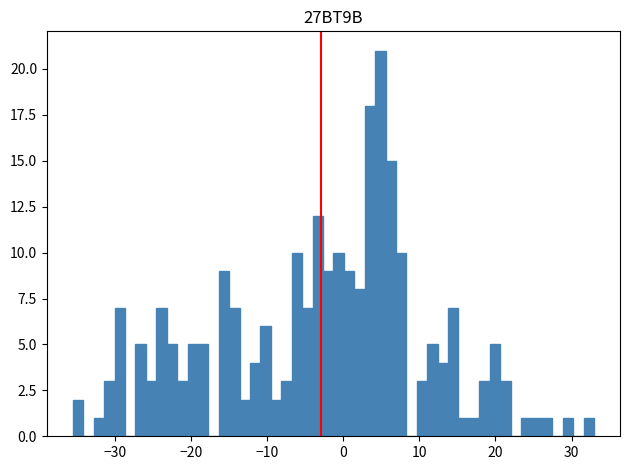

Read against the x-axis, roughly where is the centre of the tallest bar?

5